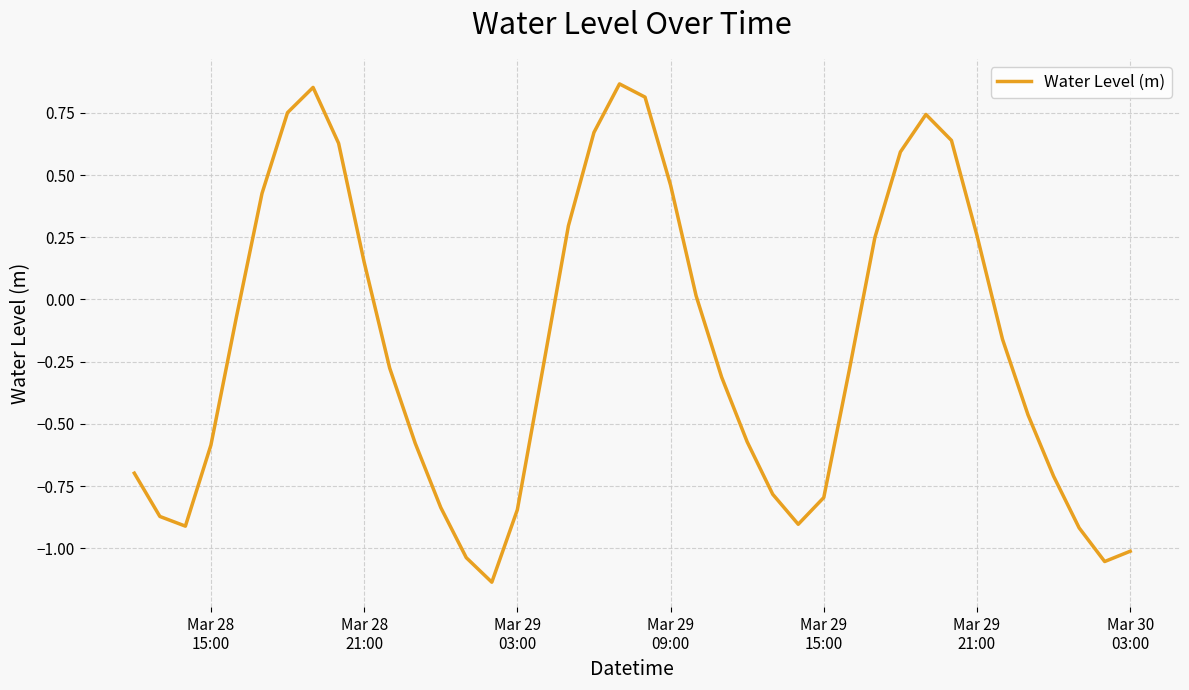

What is the difference between the maximum and minimum values?

2.0